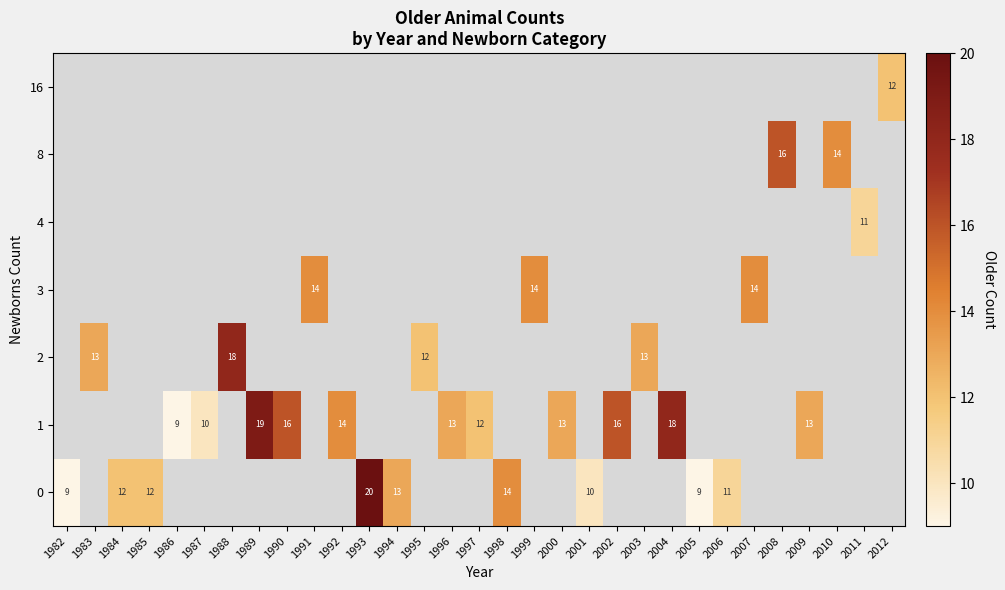

How many series are shown in this chart?

7